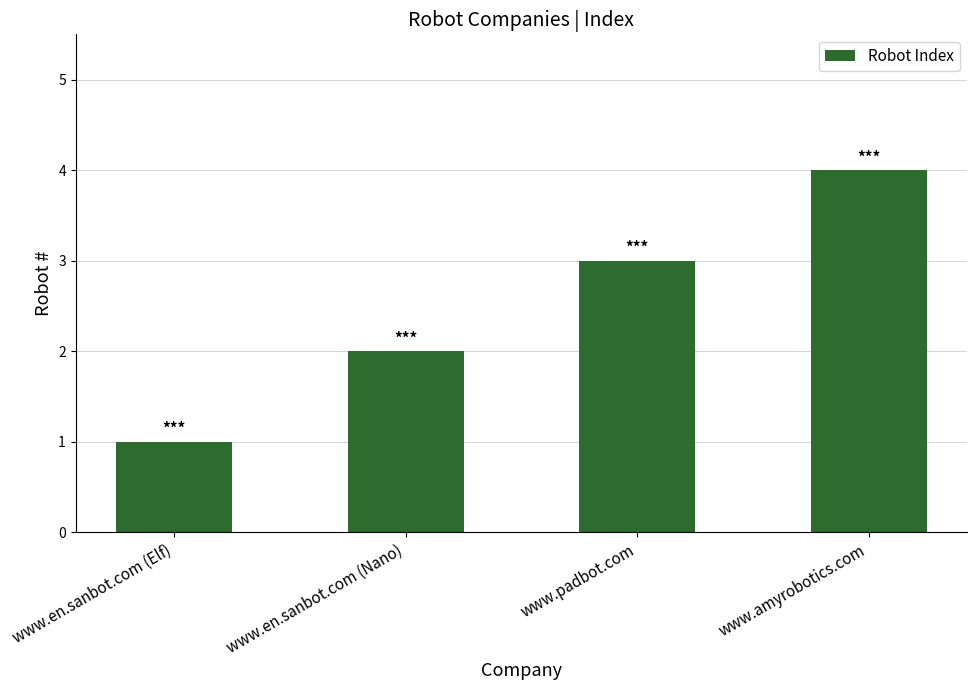

What is the smallest value displayed?

1